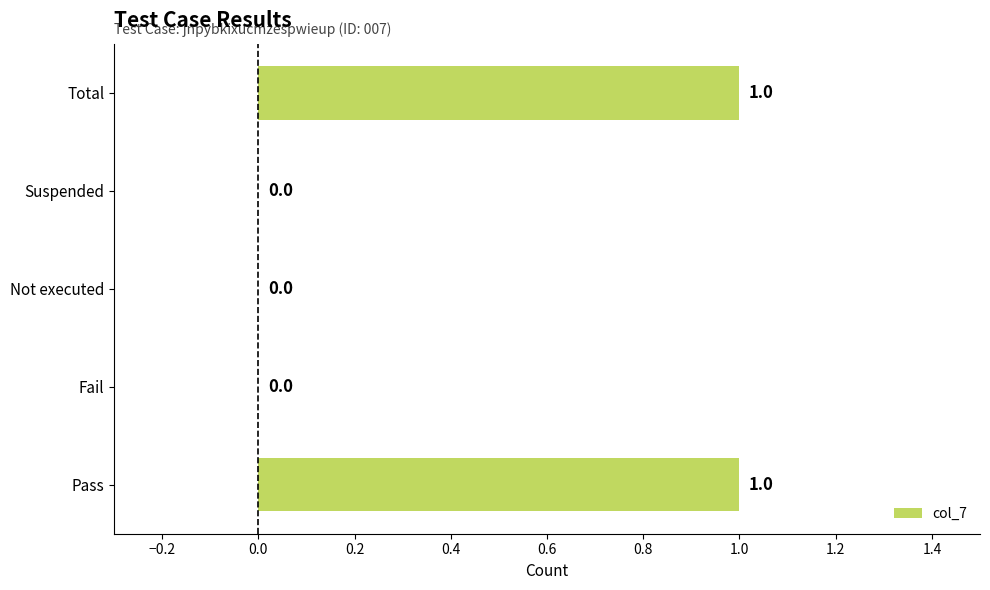

How many values exceed 0?

2